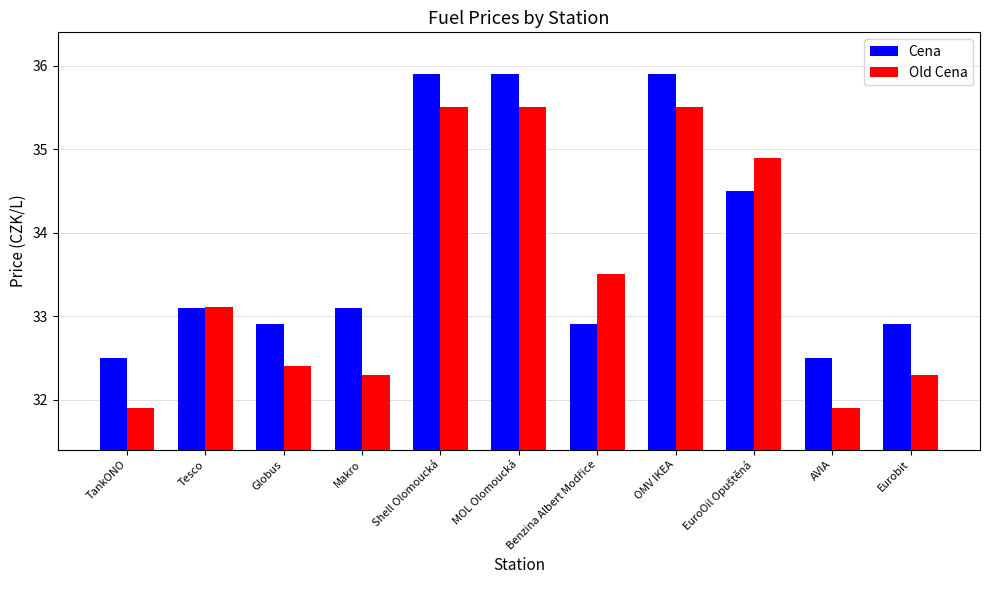

The Cena series shows 12.0 at MOL Olomoucká. True or false?

False